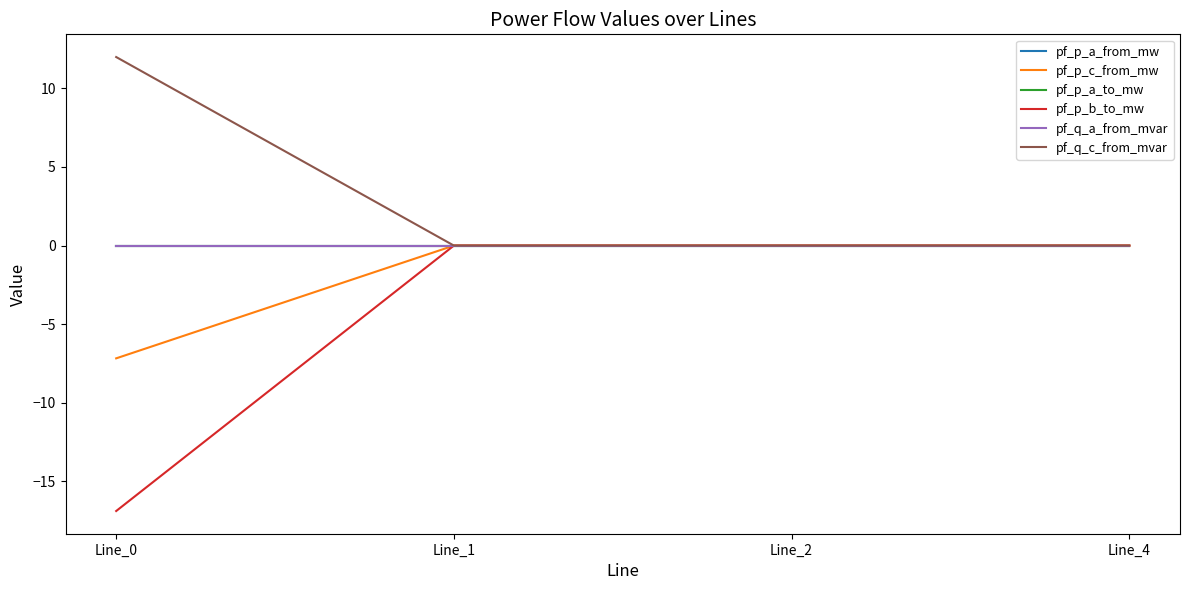

Does the chart have visible grid lines?

No